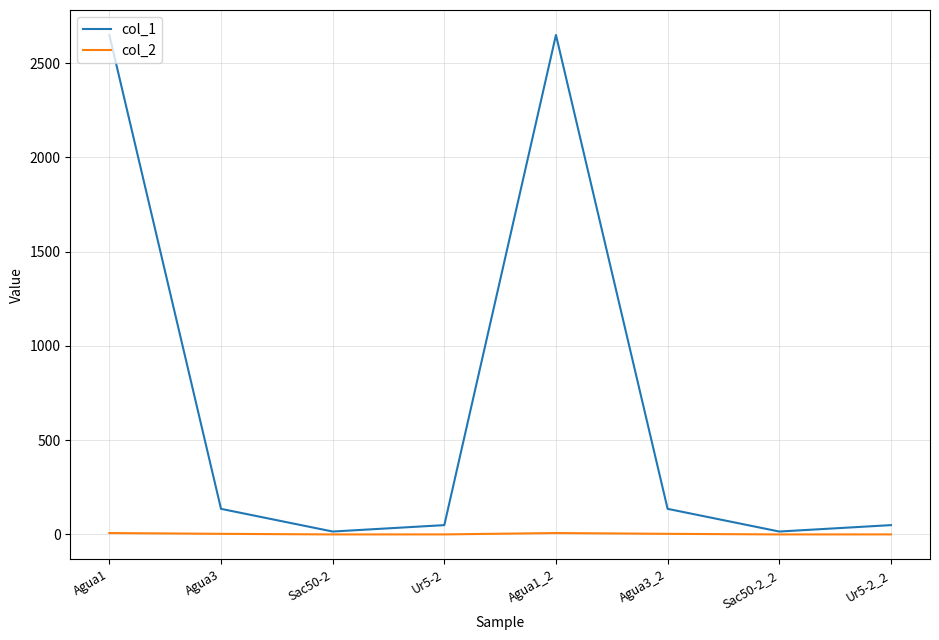

In col_1, how many points are lower than both neighbors (excluding endpoints)?

2